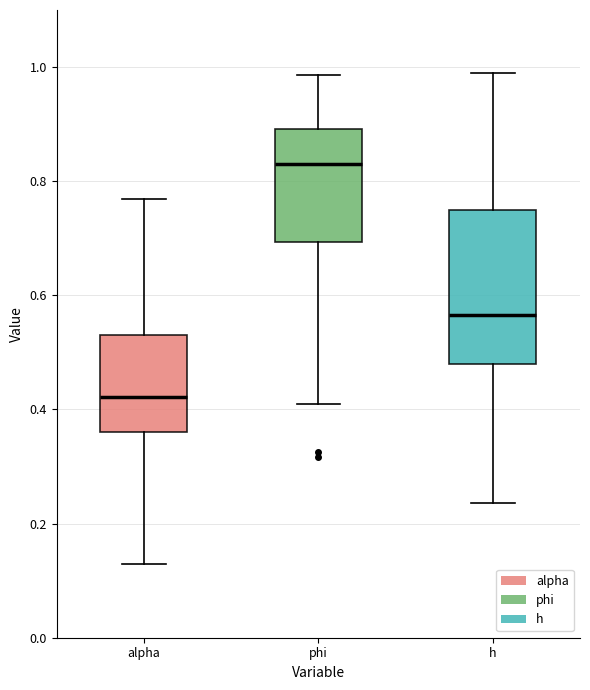

Which box's median line is the highest?

phi